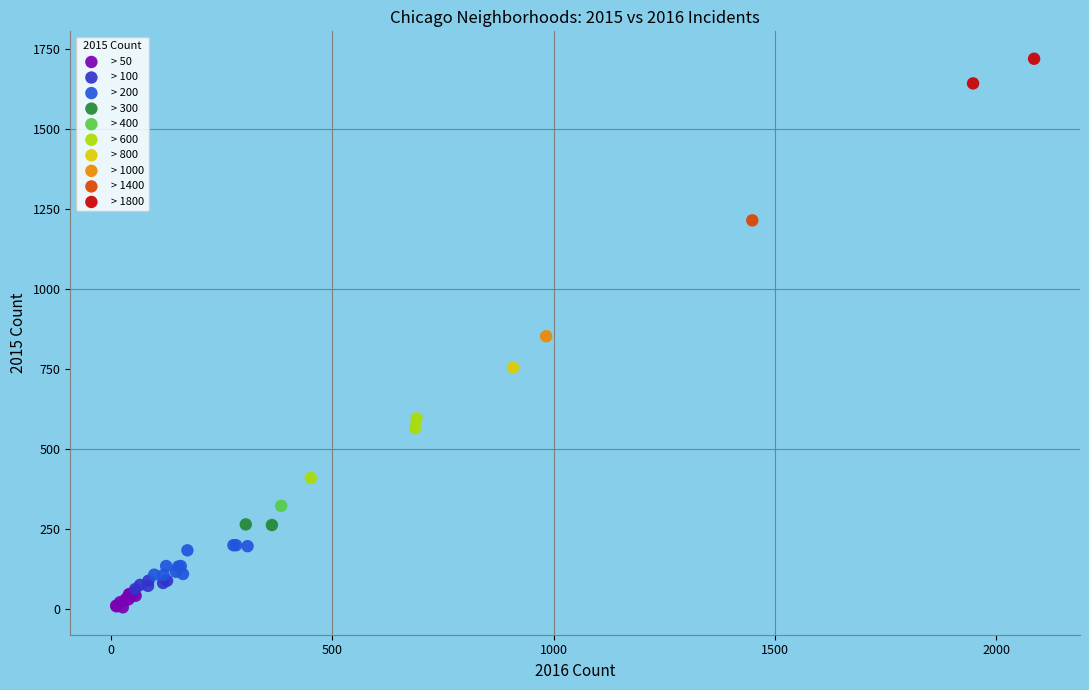

What are all the series names shown in the legend?

> 50, > 100, > 200, > 300, > 400, > 600, > 800, > 1000, > 1400, > 1800